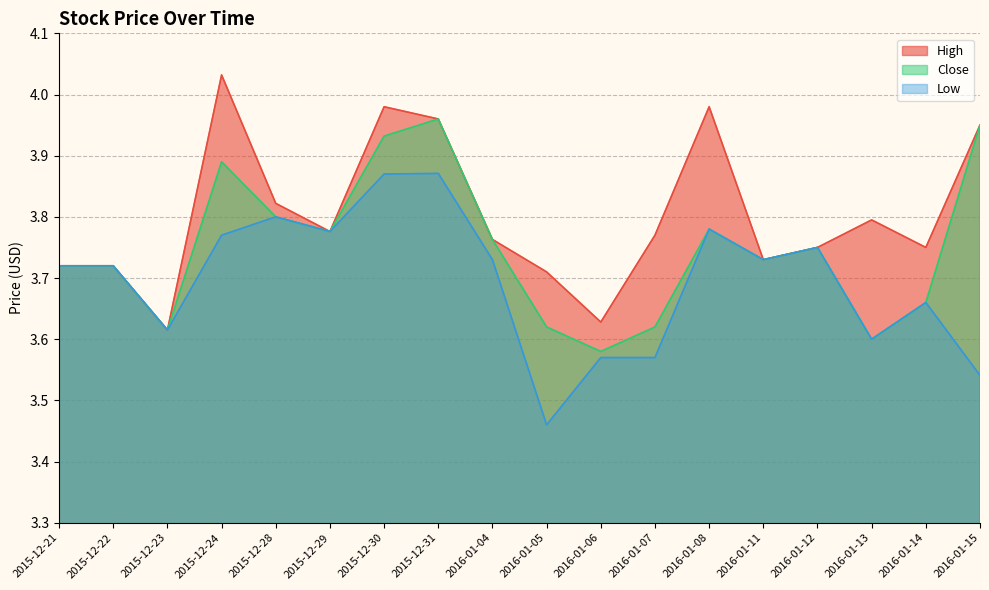

Count the number of categories in the chart.

18